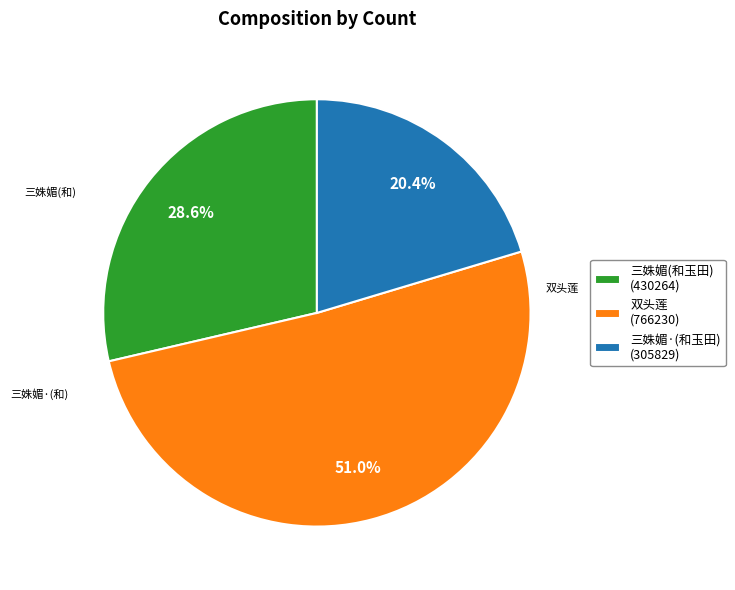

How many segments does this pie chart have?

3